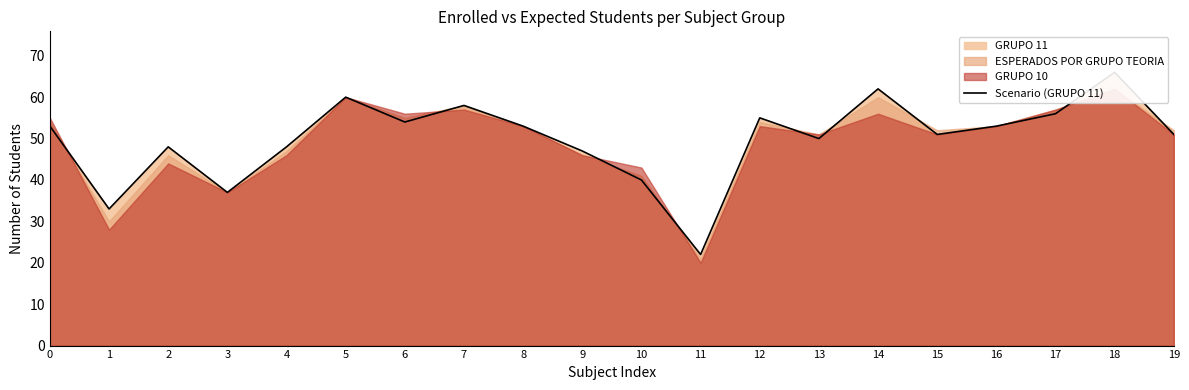

List the labels in order of value, largest first.

18, 14, 5, 7, 17, 12, 6, 0, 8, 16, 15, 19, 13, 2, 4, 9, 10, 3, 1, 11